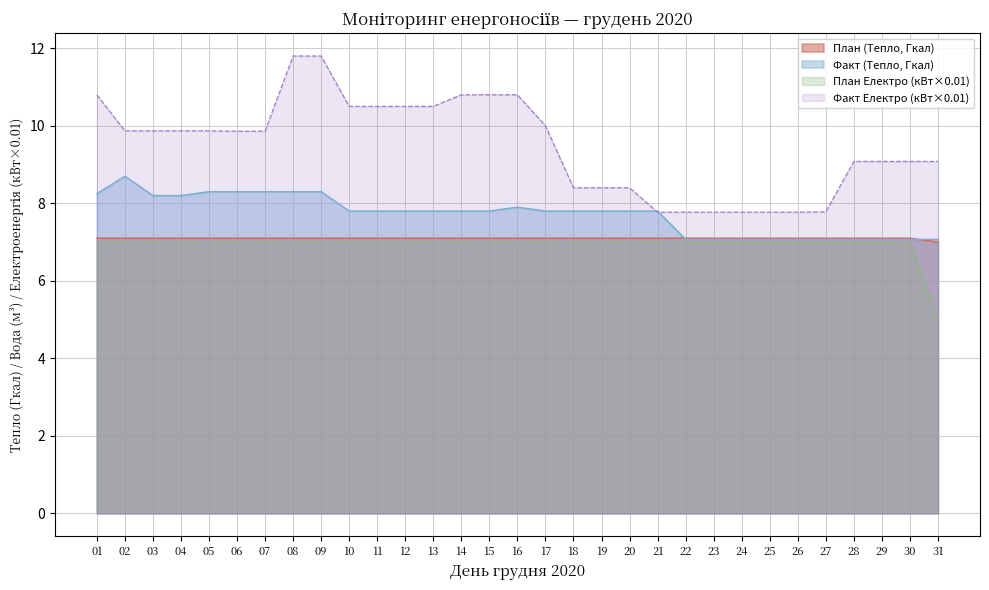

At how many categories does at least one series exceed 8?

24